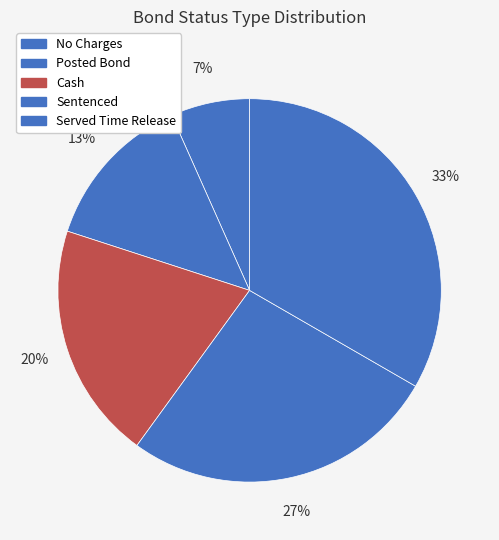

Does No Charges account for over 50% of the chart?

No